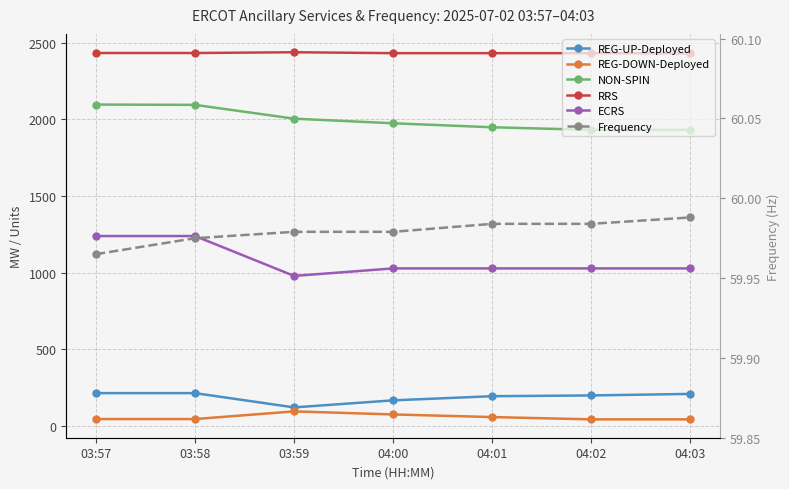

What is the maximum value for RRS?

2437.0